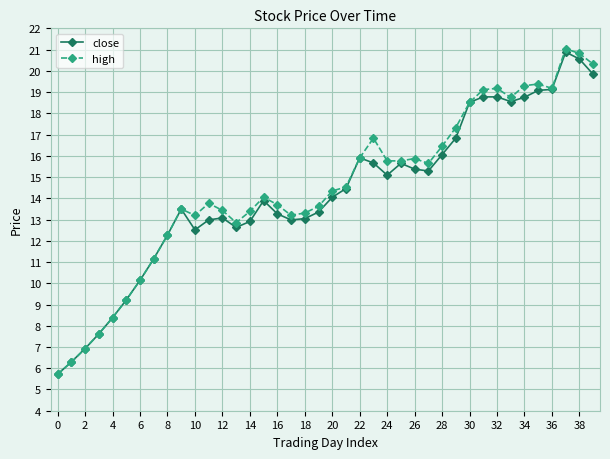

What is the sum of all high values?

579.7